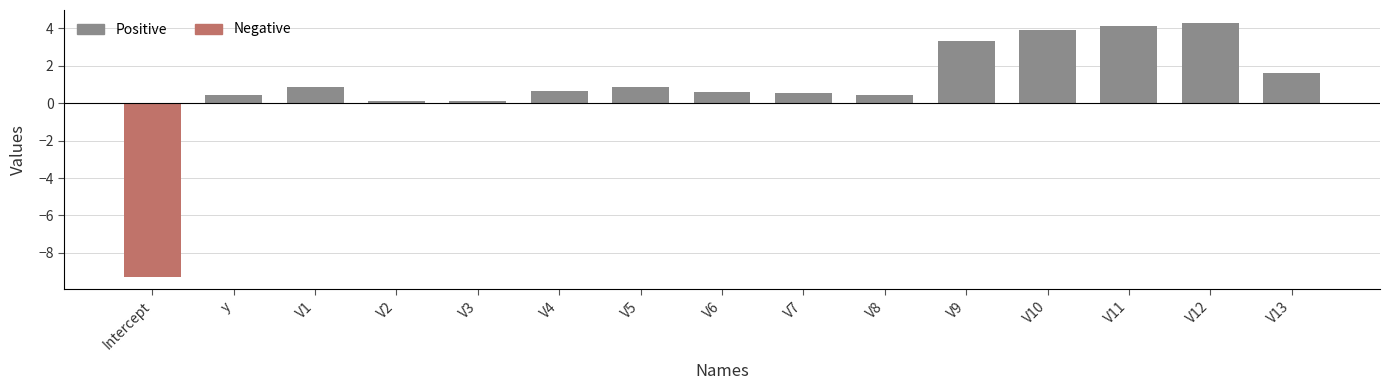

What is the difference between the maximum and minimum values?

13.6